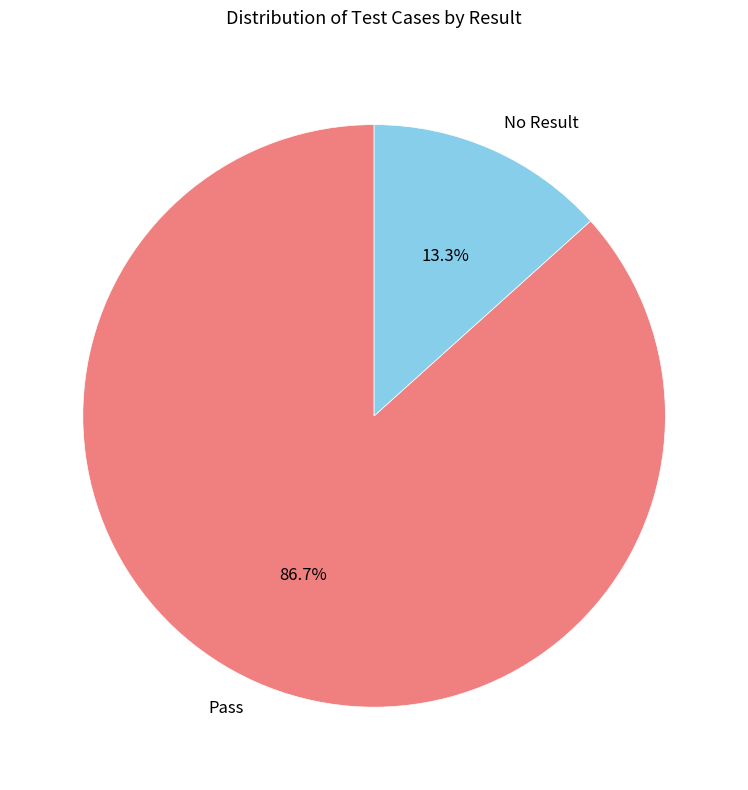

Rank the categories by value from lowest to highest.

No Result, Pass